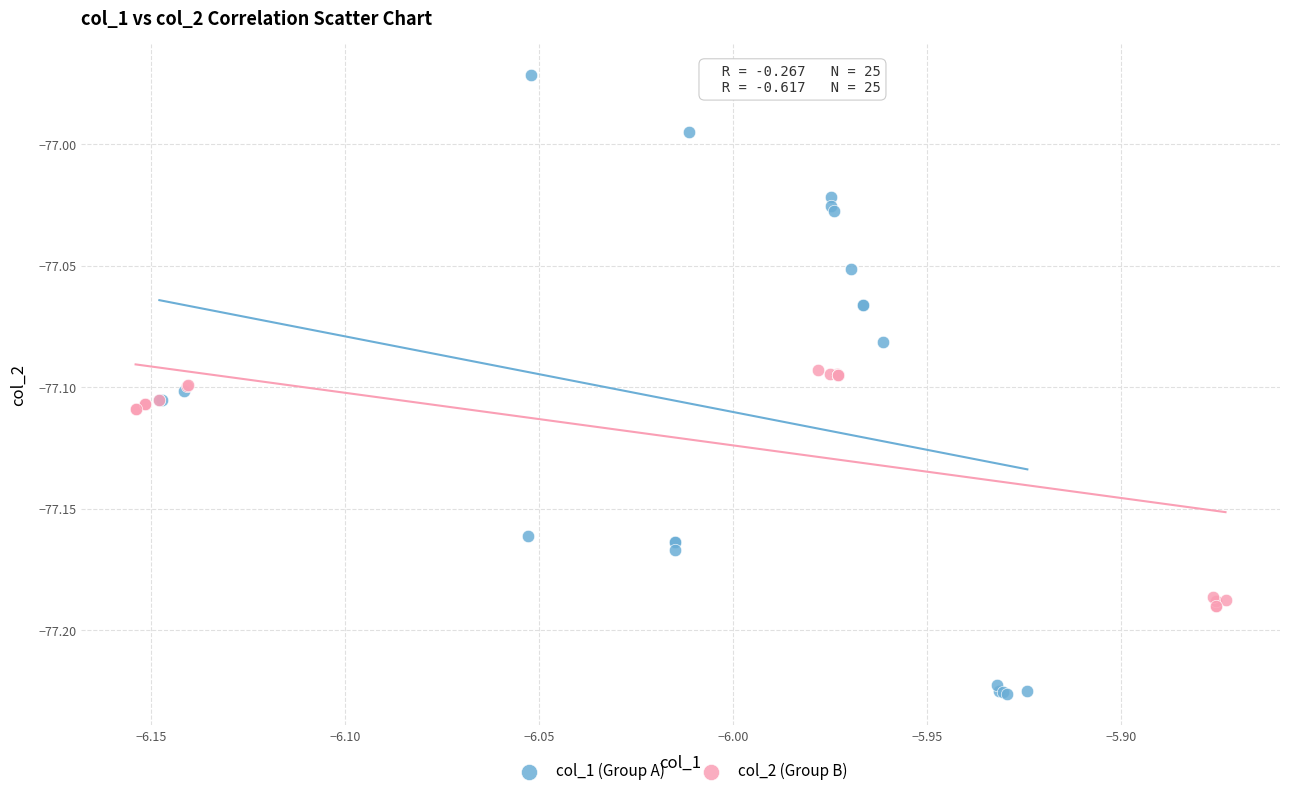

Which series contains the lowest Y value?

col_1 (Group A)